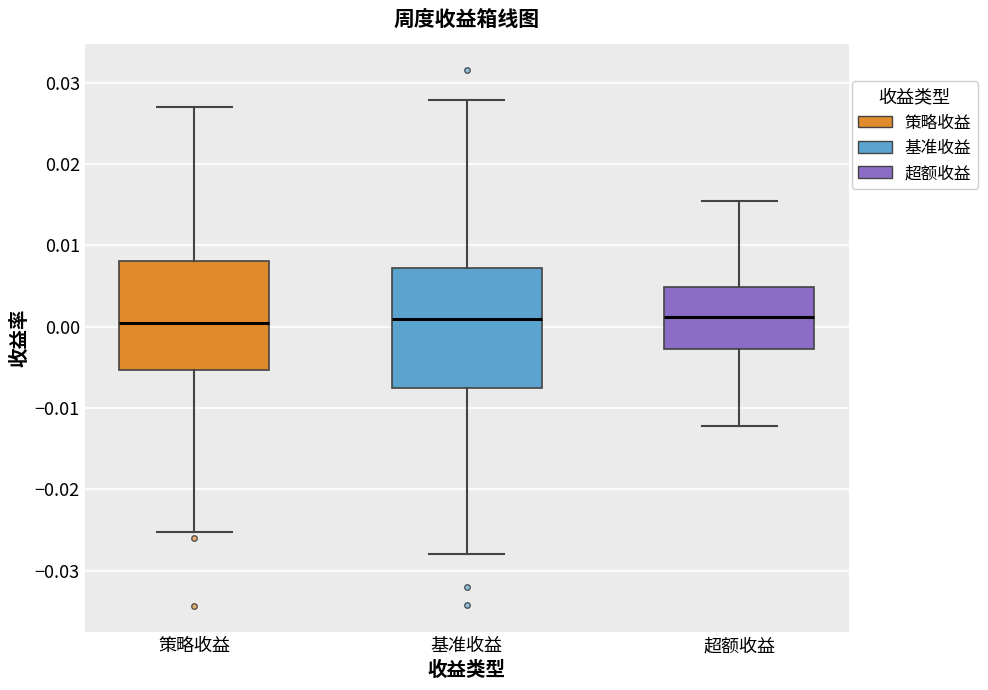

Where is the lower edge of the box for 基准收益 on the y-axis? The values are not printed on the chart, so give them approximately, as read against the axis.

-0.008